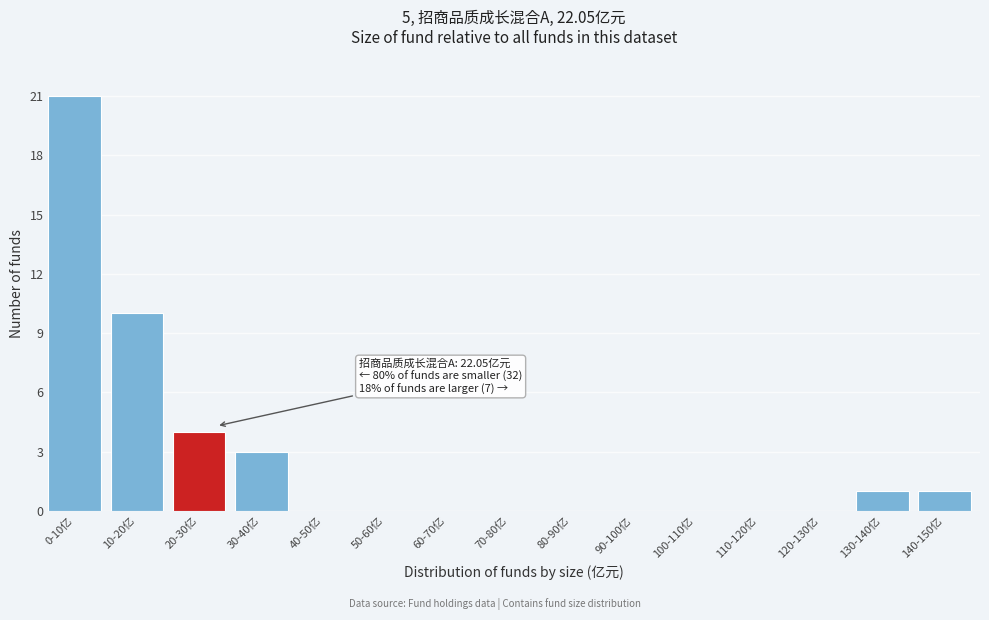

Reading right to left, list all the values displayed in this chart.

140-150亿=1	130-140亿=1	120-130亿=0	110-120亿=0	100-110亿=0	90-100亿=0	80-90亿=0	70-80亿=0	60-70亿=0	50-60亿=0	40-50亿=0	30-40亿=3	20-30亿=4	10-20亿=10	0-10亿=21